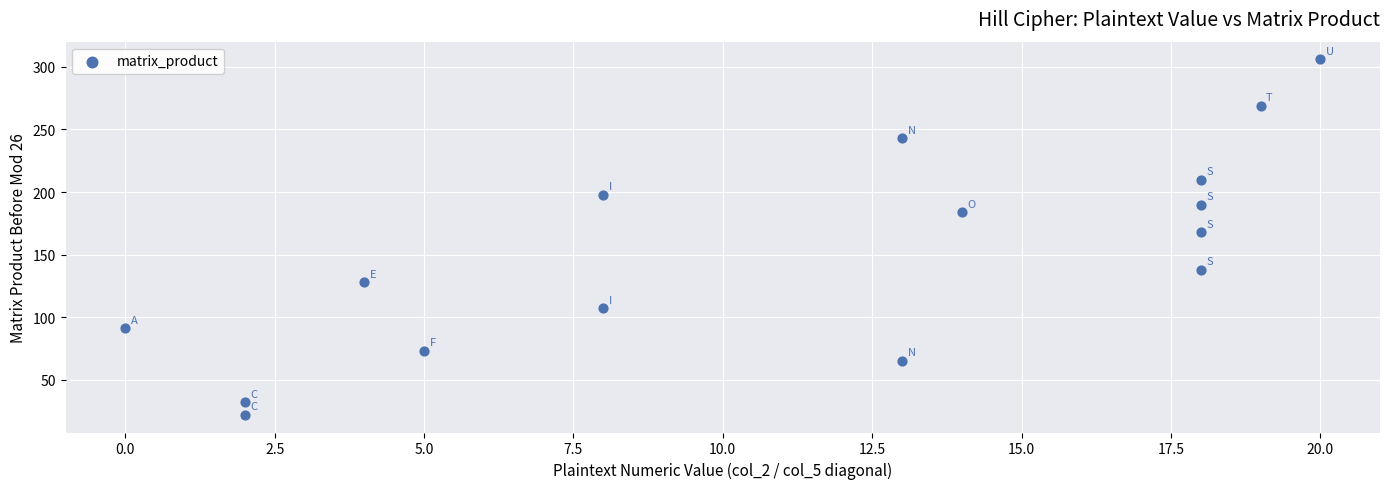

What is the range of X values (max minus min)?

20